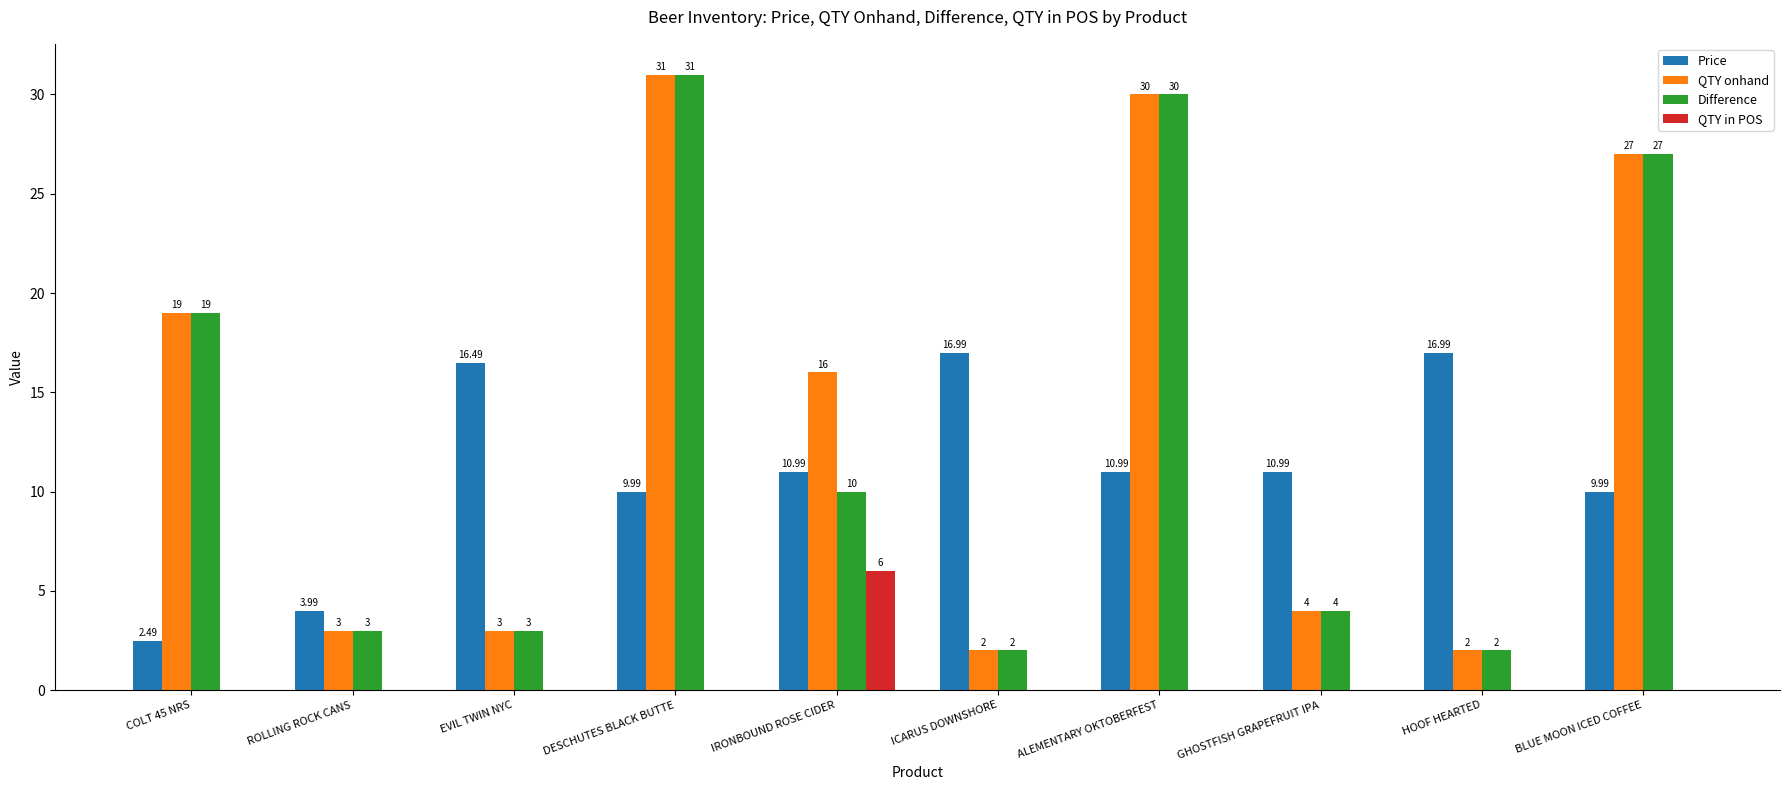

At which category is the sum across all series the highest?

DESCHUTES BLACK BUTTE